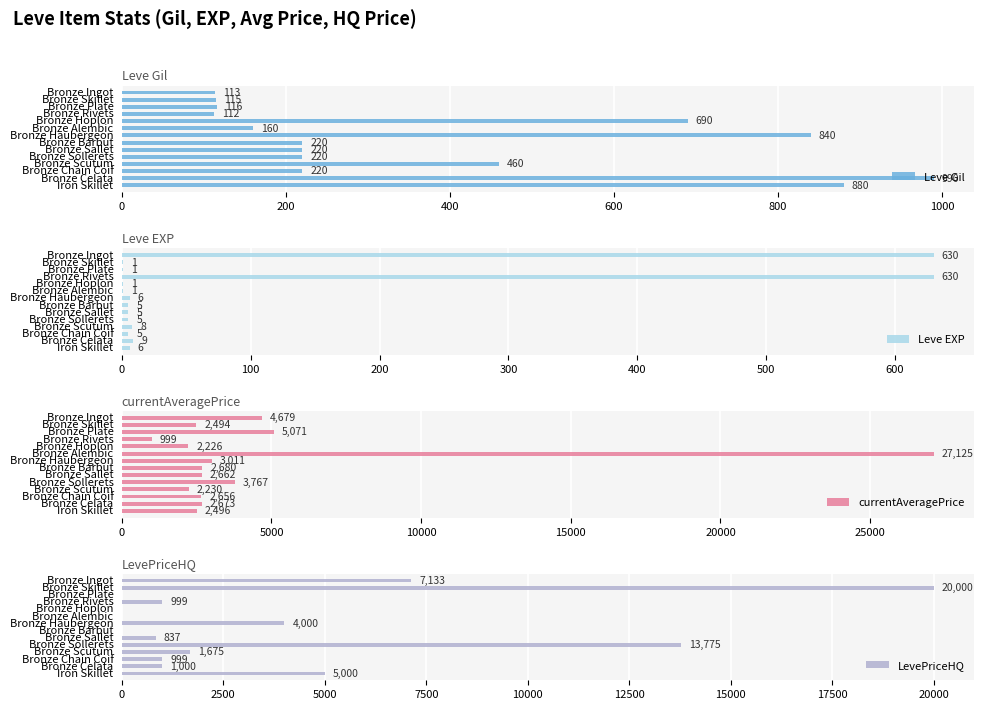

Are the bars horizontal?

Yes